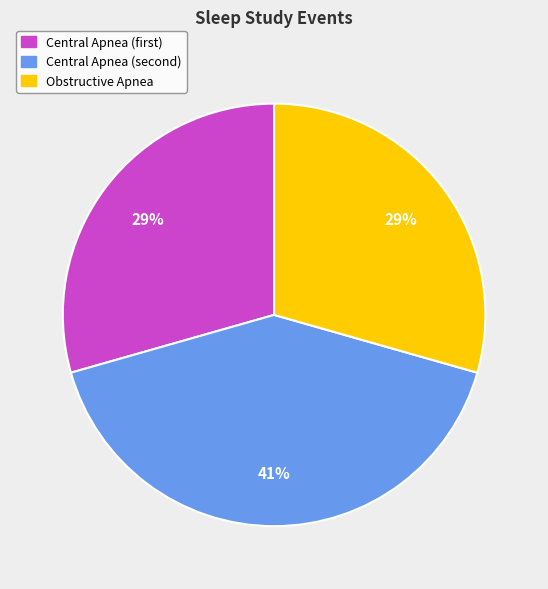

Count the number of slices in the pie.

3